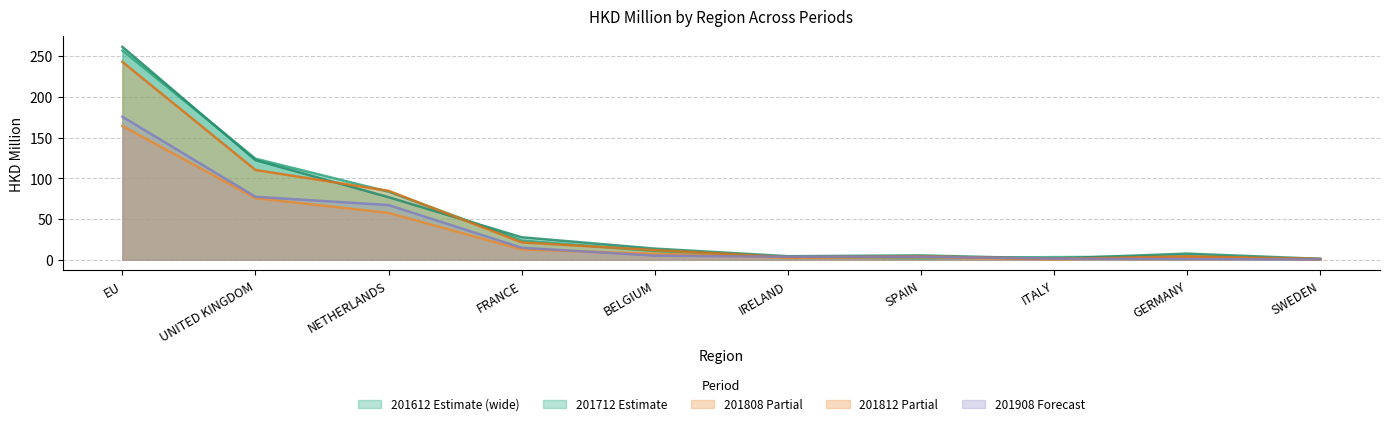

How many series are shown in this chart?

5